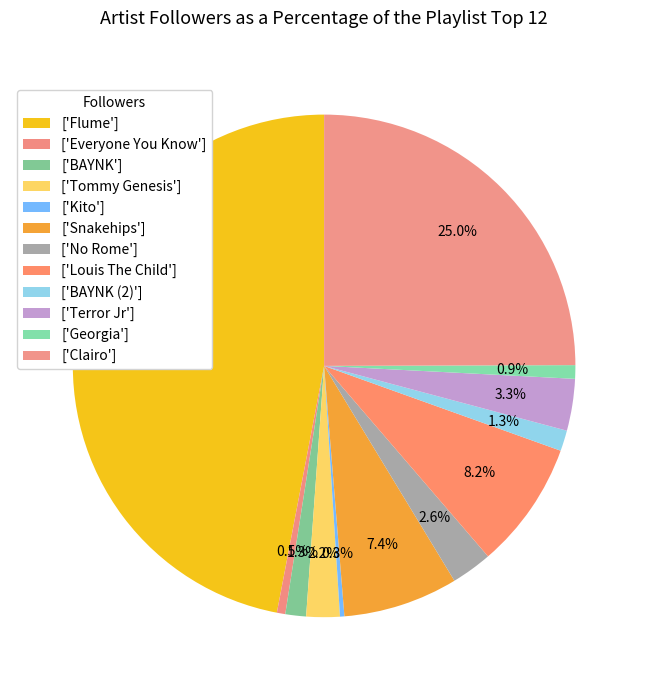

To the nearest percent, what is the average slice percentage?

8%